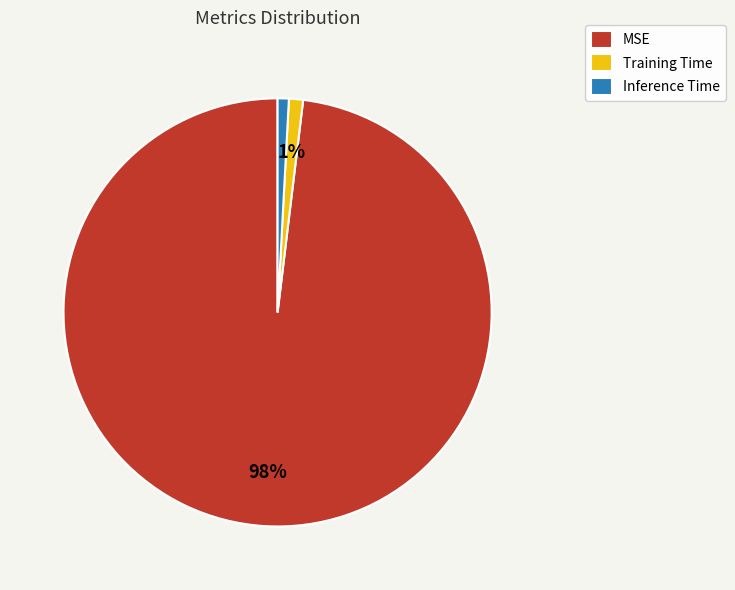

Does any single category account for the majority?

Yes